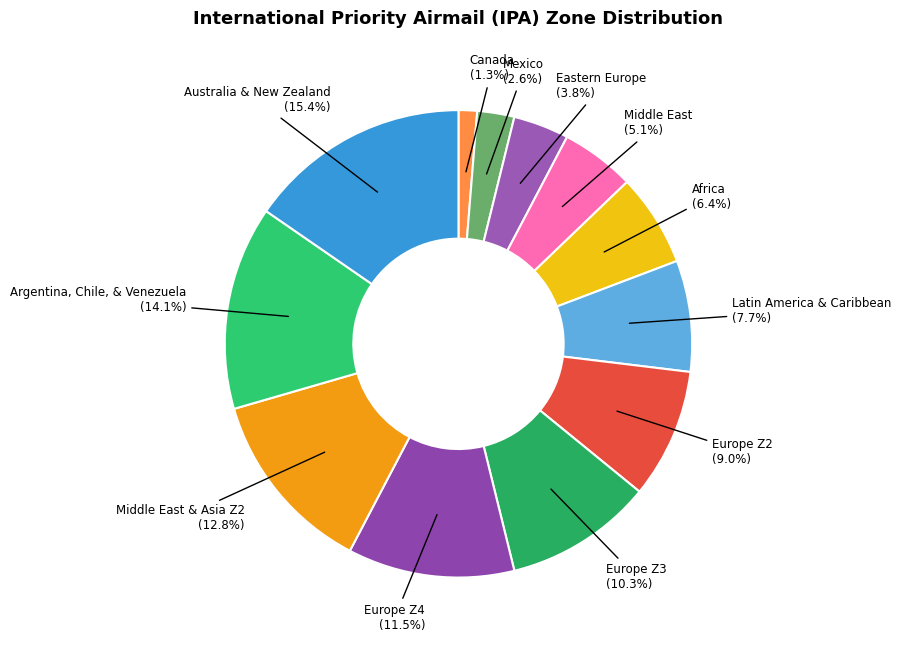

How many segments does this pie chart have?

12